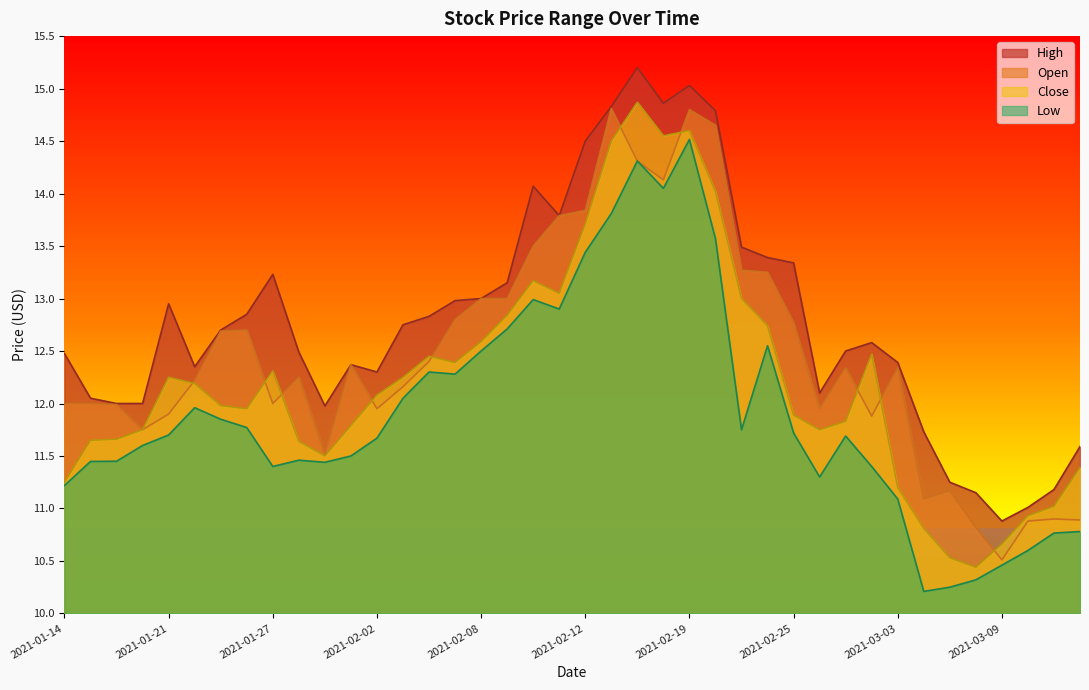

What is the greatest value displayed?

15.2